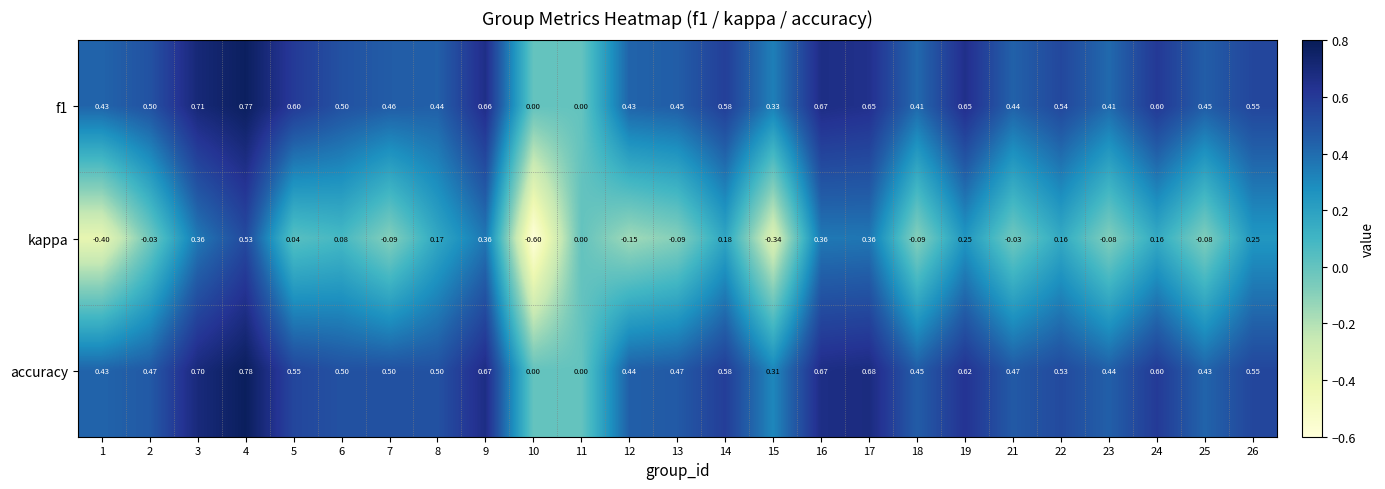

List the series in order of their peak value, highest first.

accuracy, f1, kappa